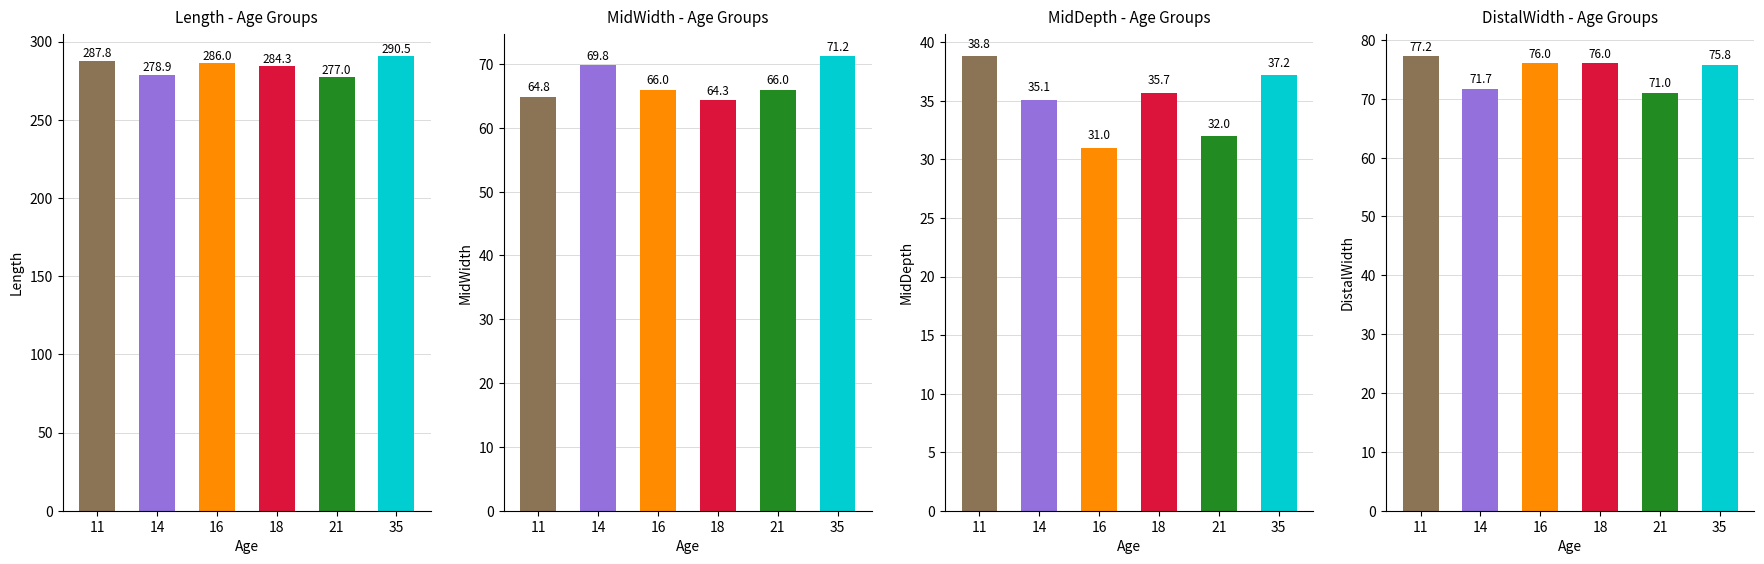

What is the sum of all MidWidth values?

402.1